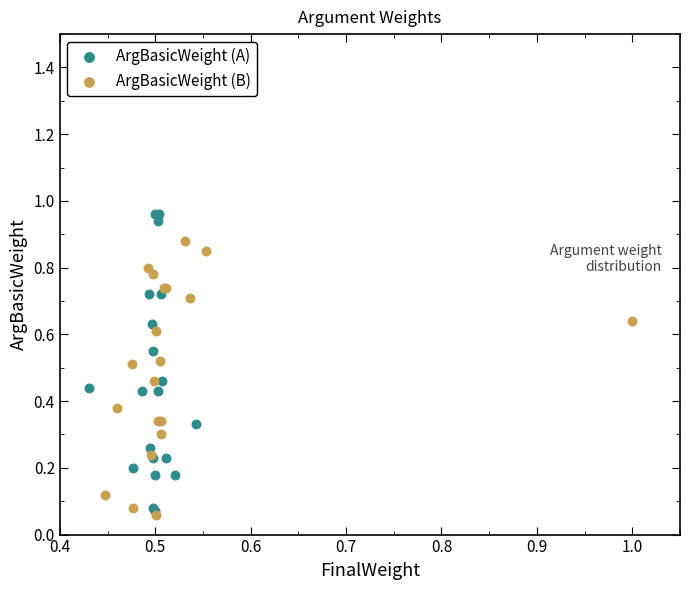

What are all the series names shown in the legend?

ArgBasicWeight (A), ArgBasicWeight (B)